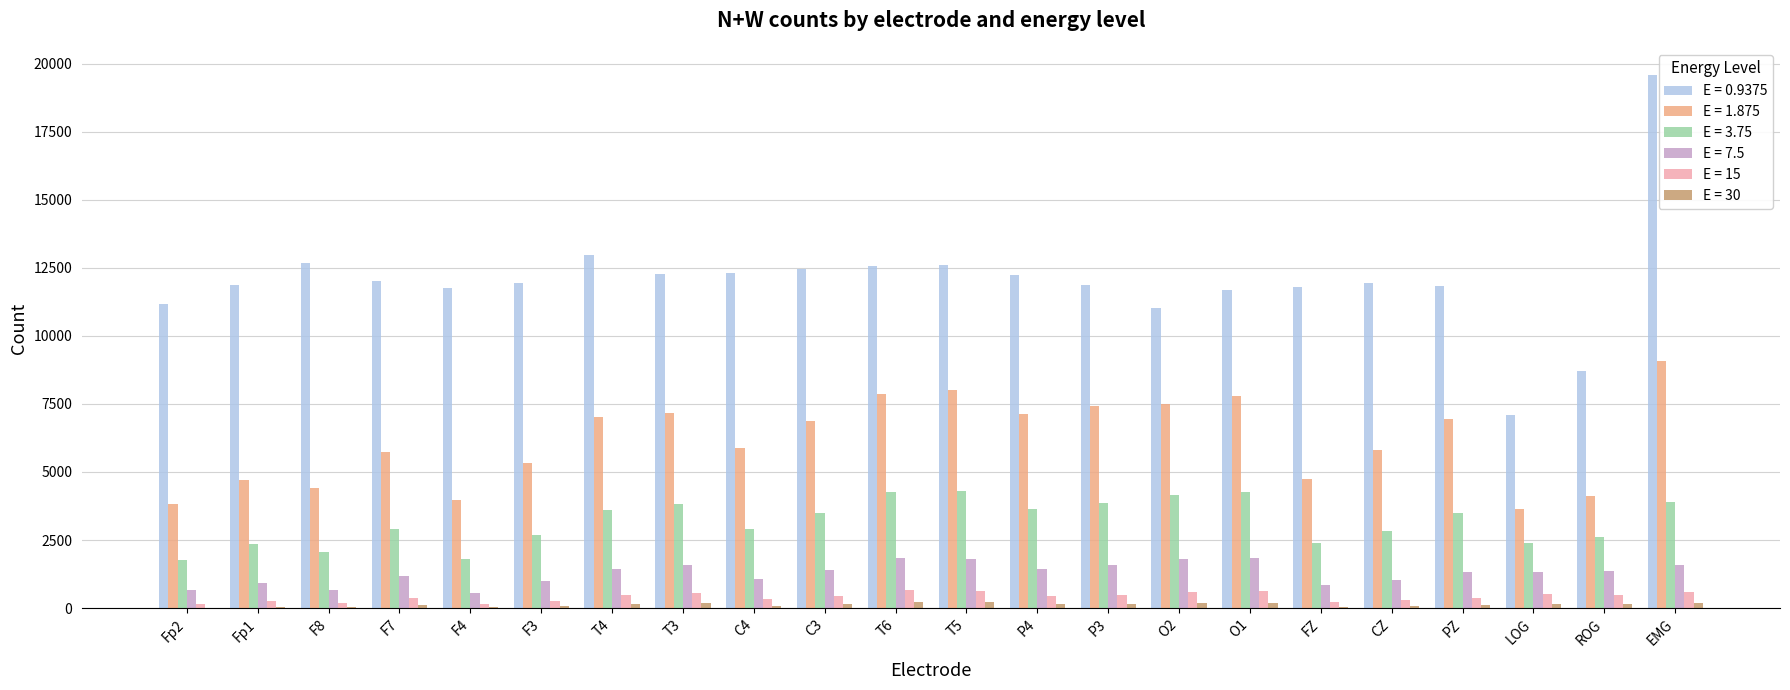

Is the value of E = 7.5 at FZ greater than the value of E = 30 at FZ?

Yes